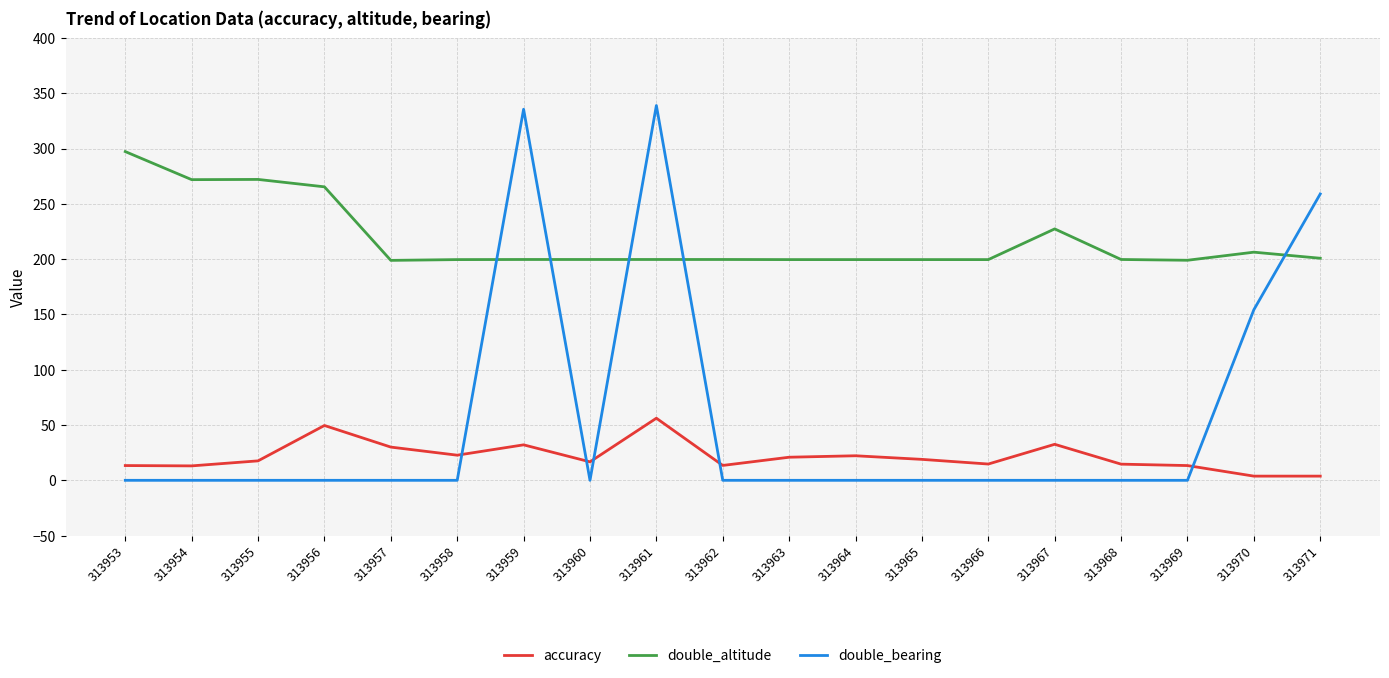

Count the number of categories in the chart.

19